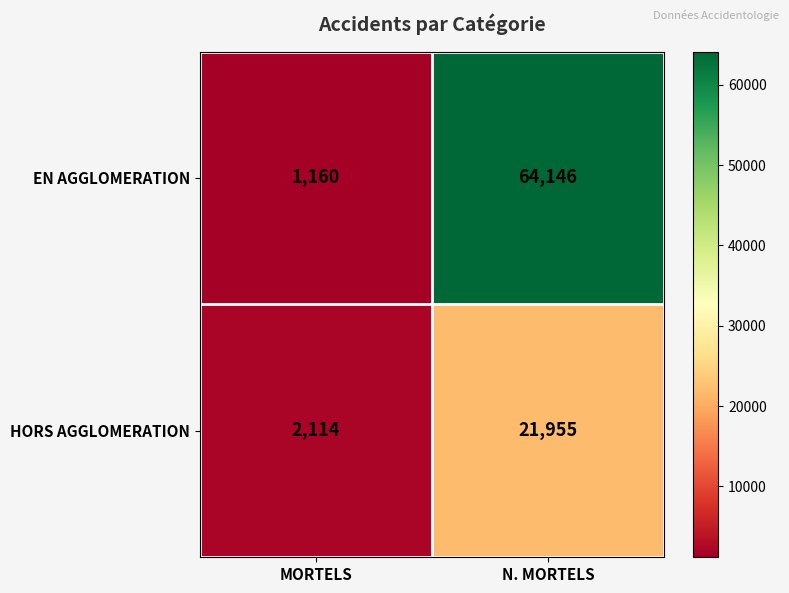

Is it true that HORS AGGLOMERATION equals 690 at MORTELS?

False